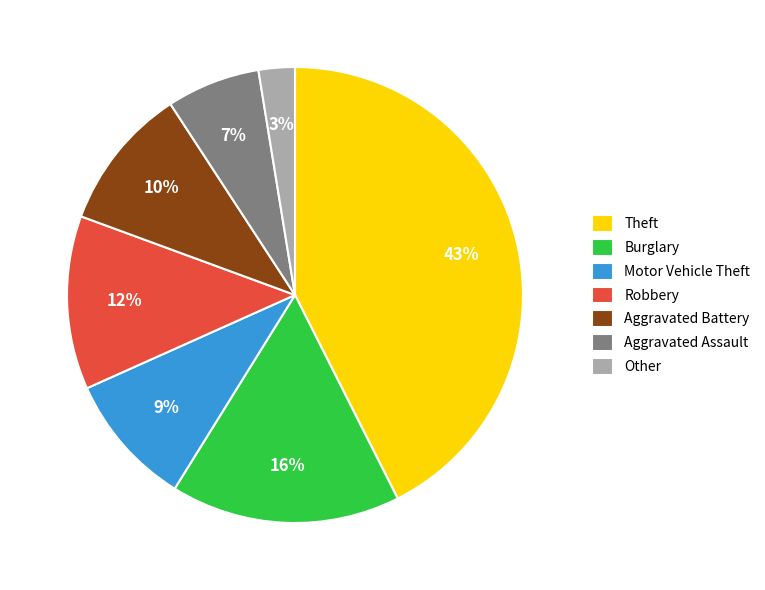

The Theft slice represents 43% of the pie. True or false?

True